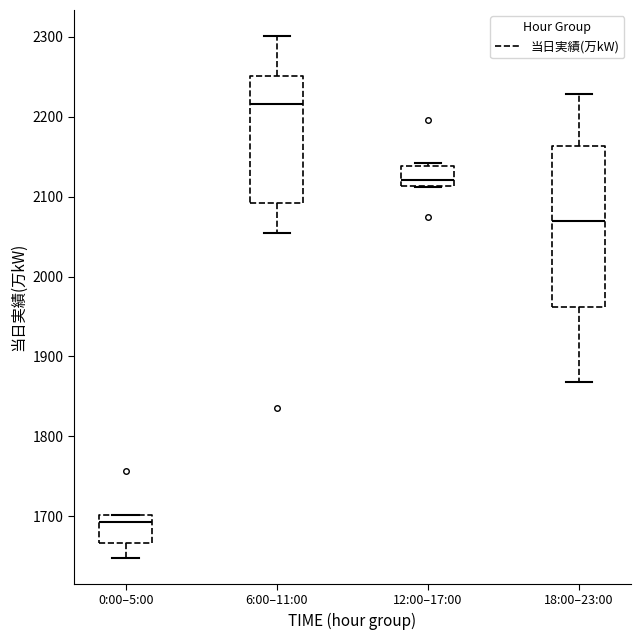

Which box has the lowest median line?

0:00–5:00